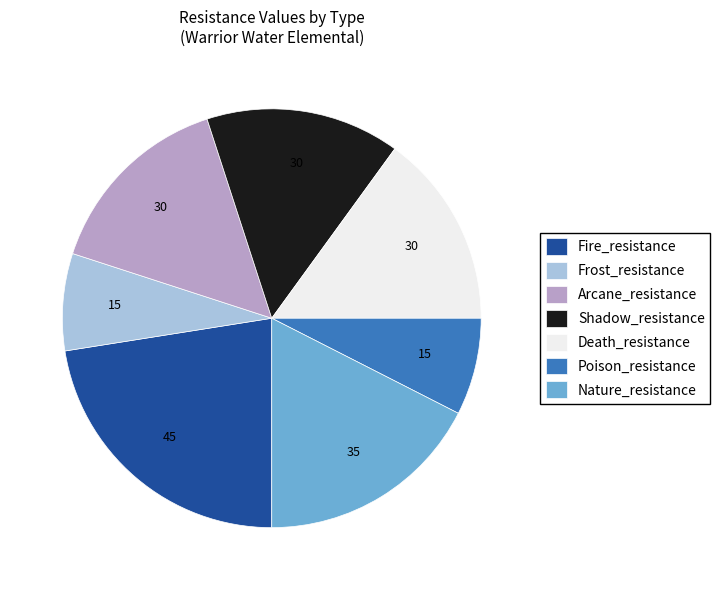

True or false: Nature_resistance accounts for 18% of the total.

True